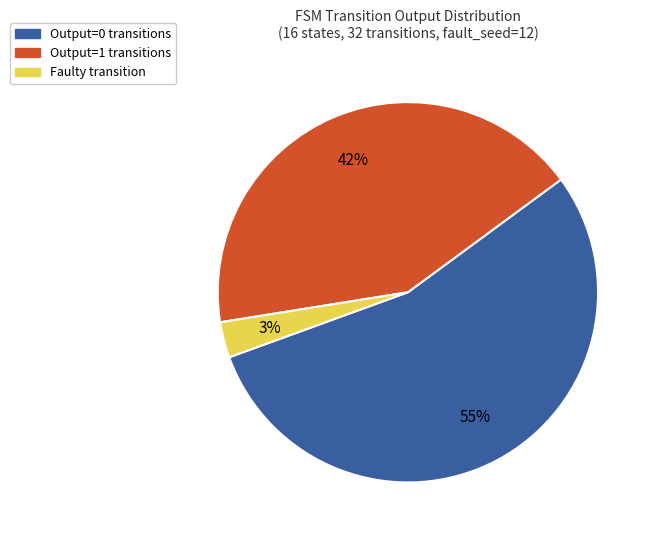

Is there a majority slice in this chart?

Yes